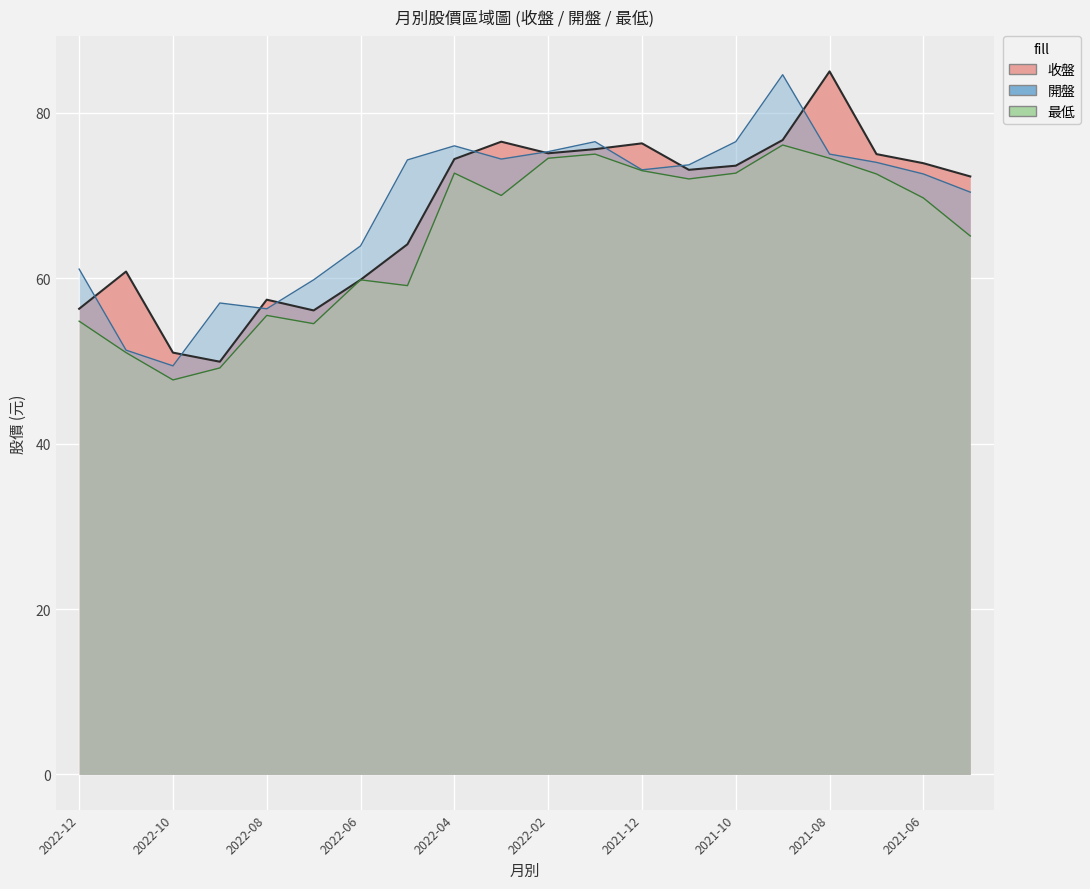

What is the sum of the 開盤 values at 2022-09 and 2021-06?

129.6